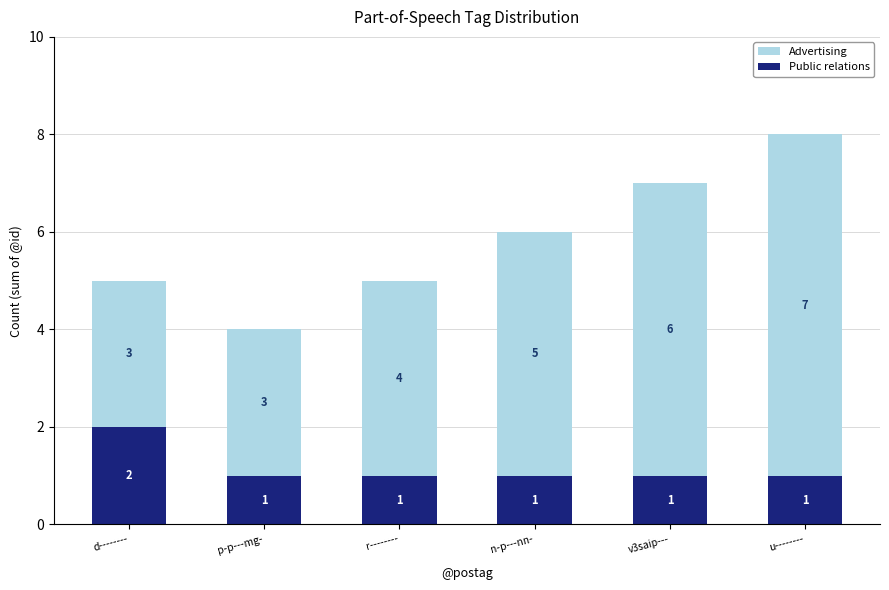

The Public relations series shows 1 at r--------. True or false?

True